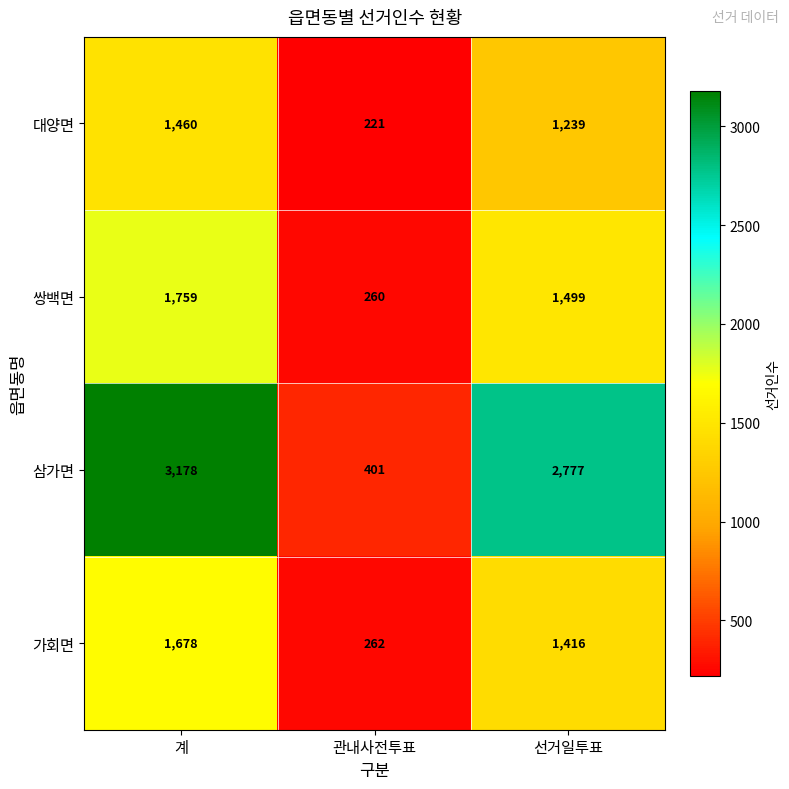

Reading right to left, what are all the values shown in this chart?

대양면: 1239	221	1460
쌍백면: 1499	260	1759
삼가면: 2777	401	3178
가회면: 1416	262	1678